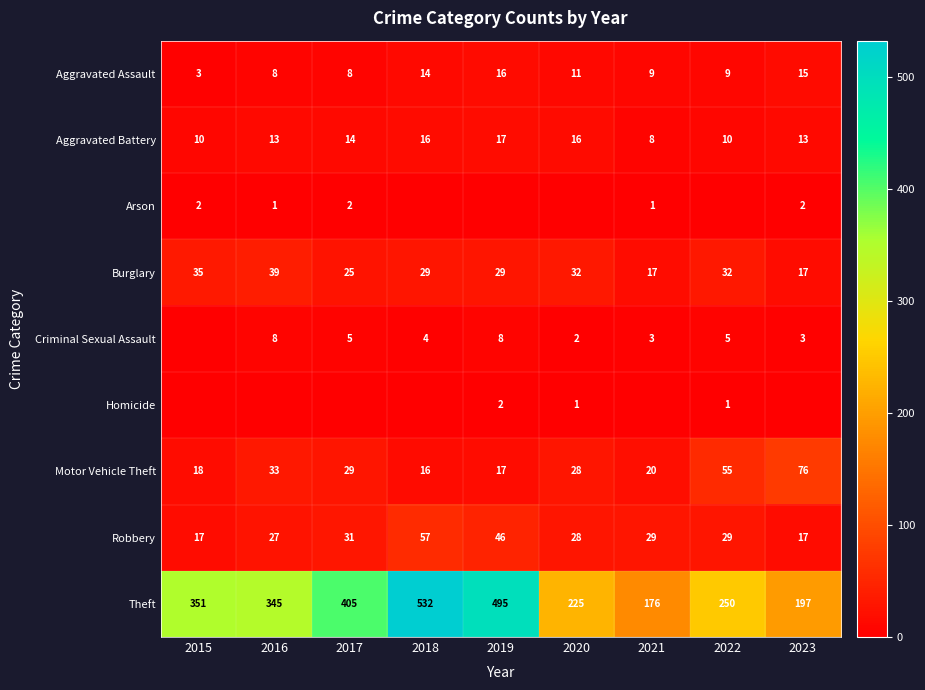

How many values in the Aggravated Battery series are below 13?

3